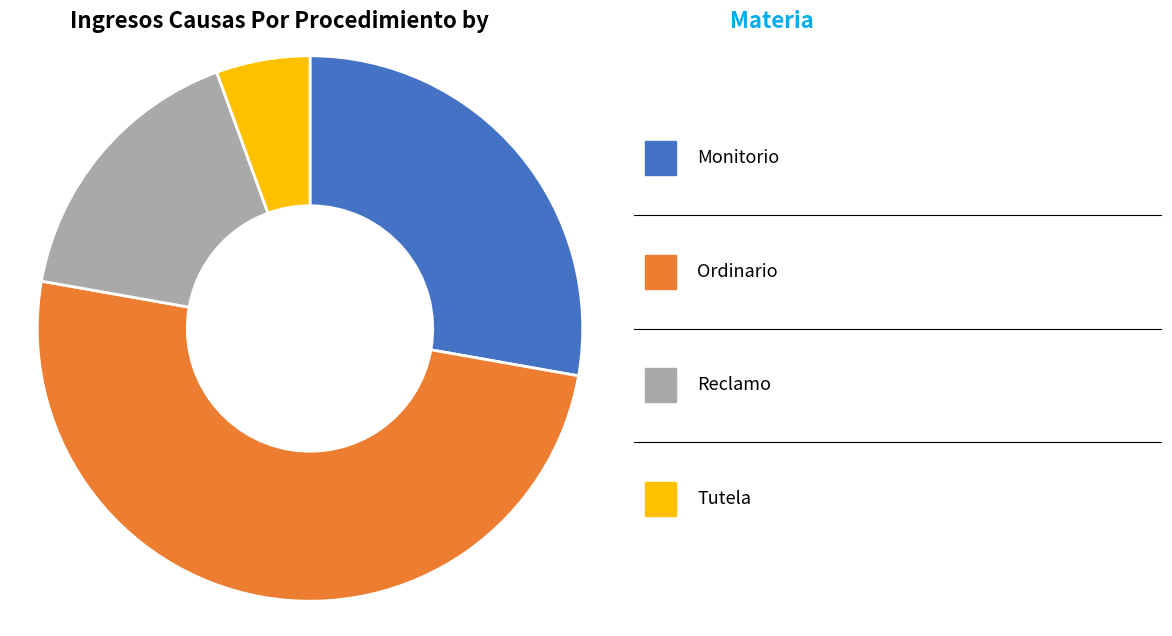

How many segments does this pie chart have?

4